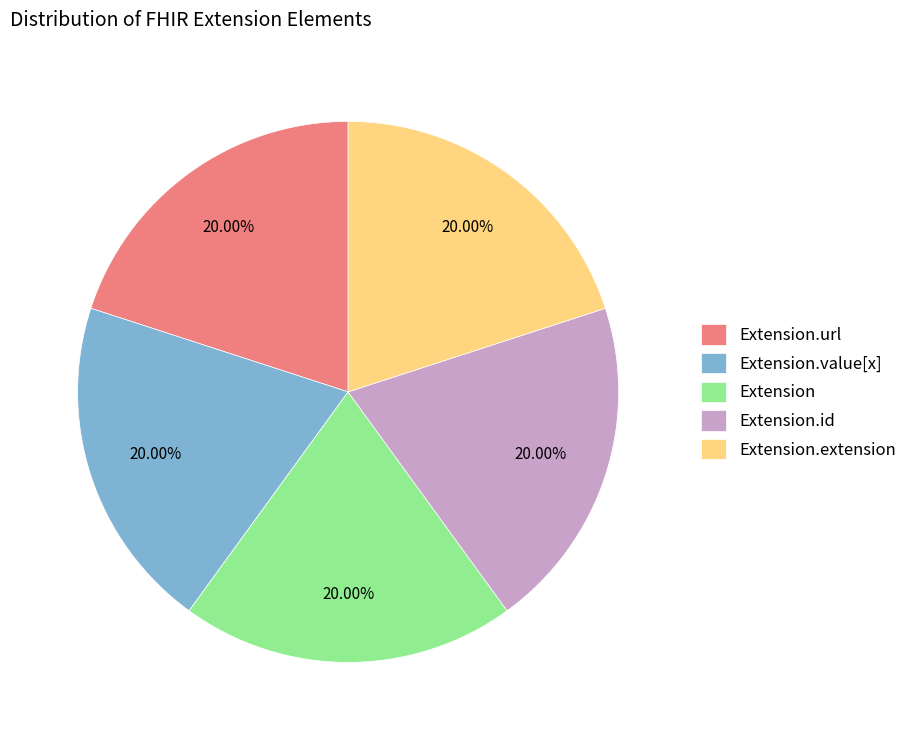

Does Extension.value[x] represent more than half of the total?

No